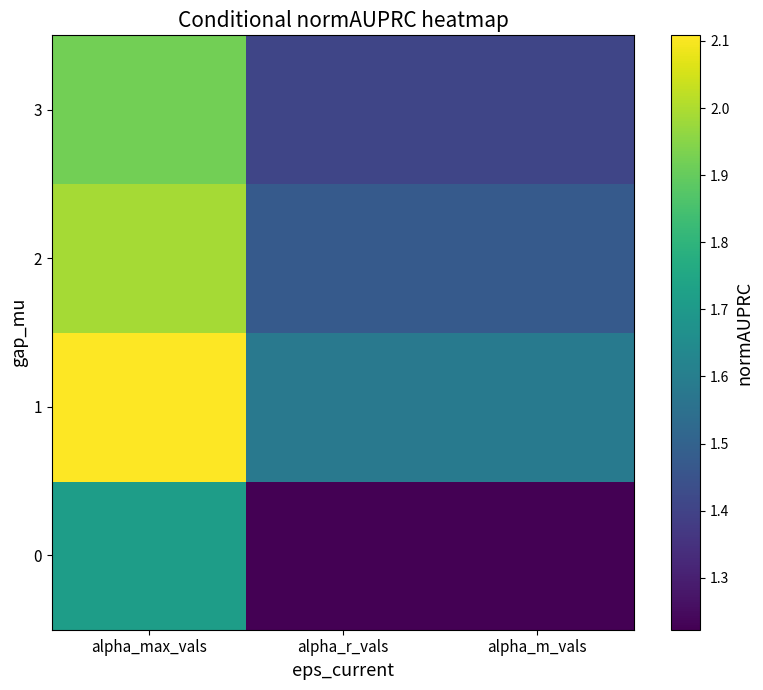

Rank the series by their maximum value, from lowest to highest.

0, 3, 2, 1